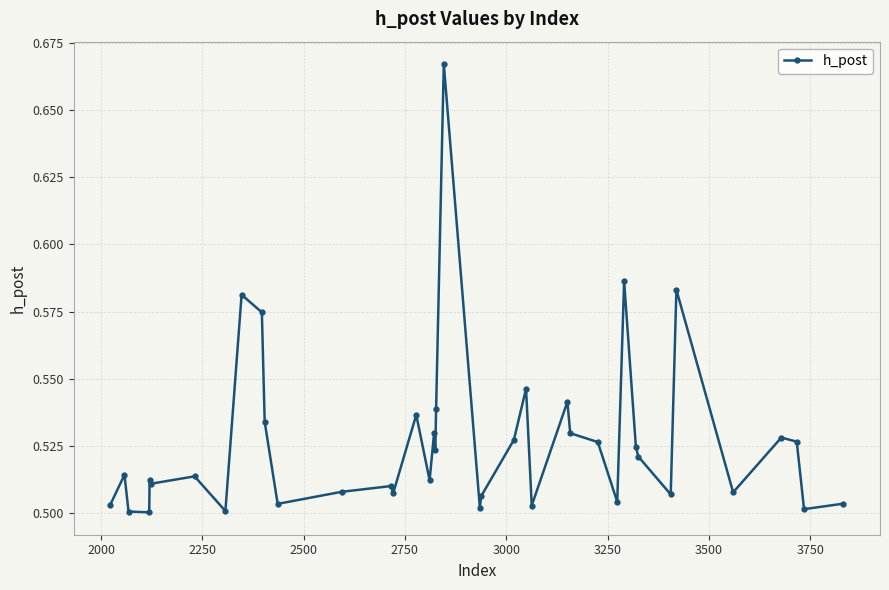

How many values are between 0 and 1?

40